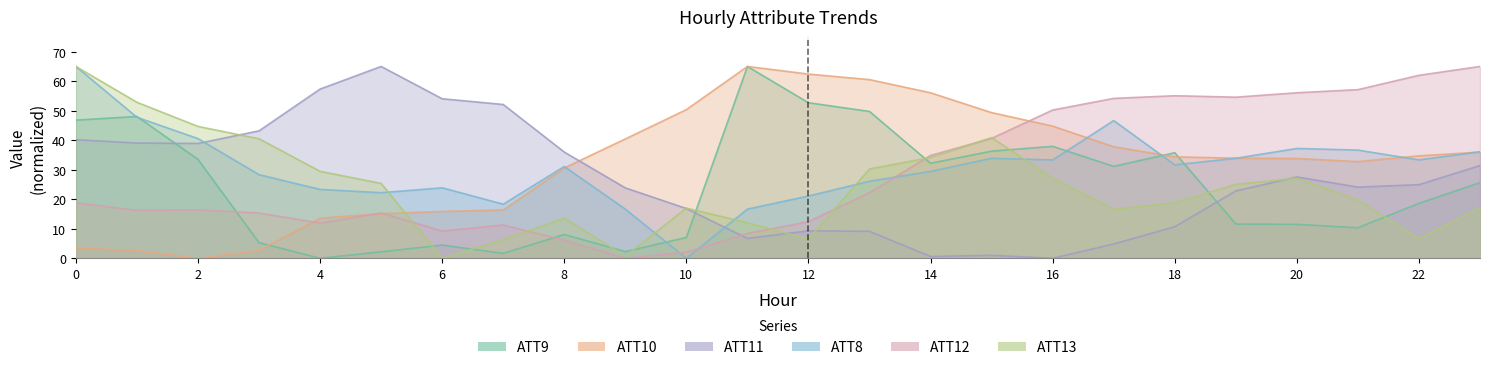

What is the difference between the highest and lowest values at 2?

44.7